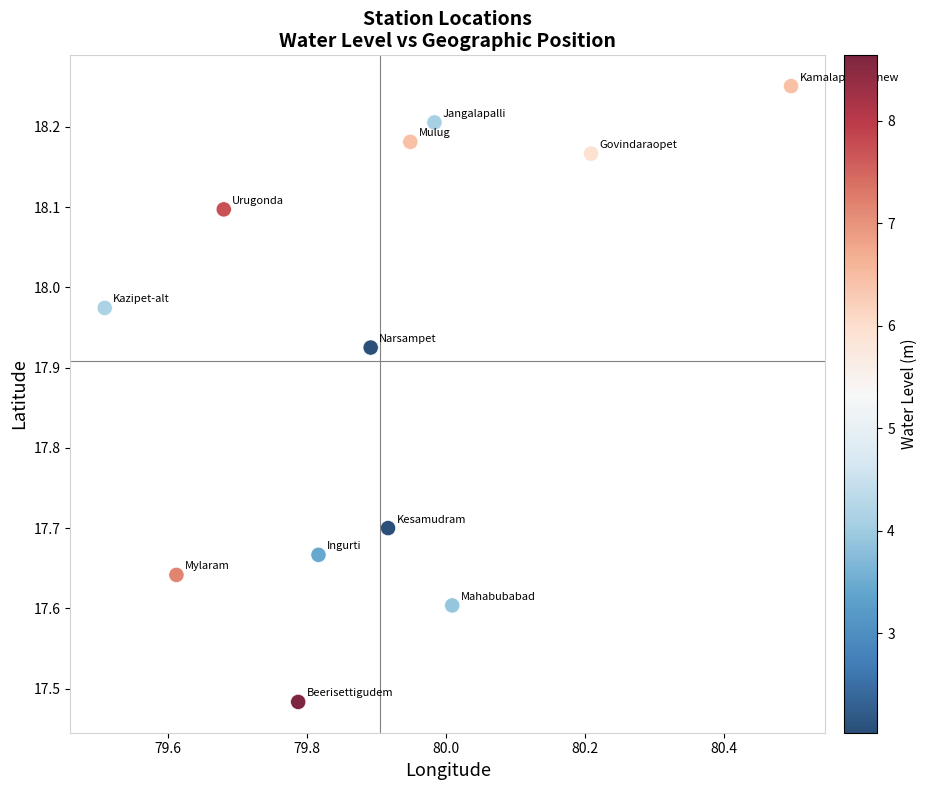

What is the range of Y values (max minus min)?

0.8